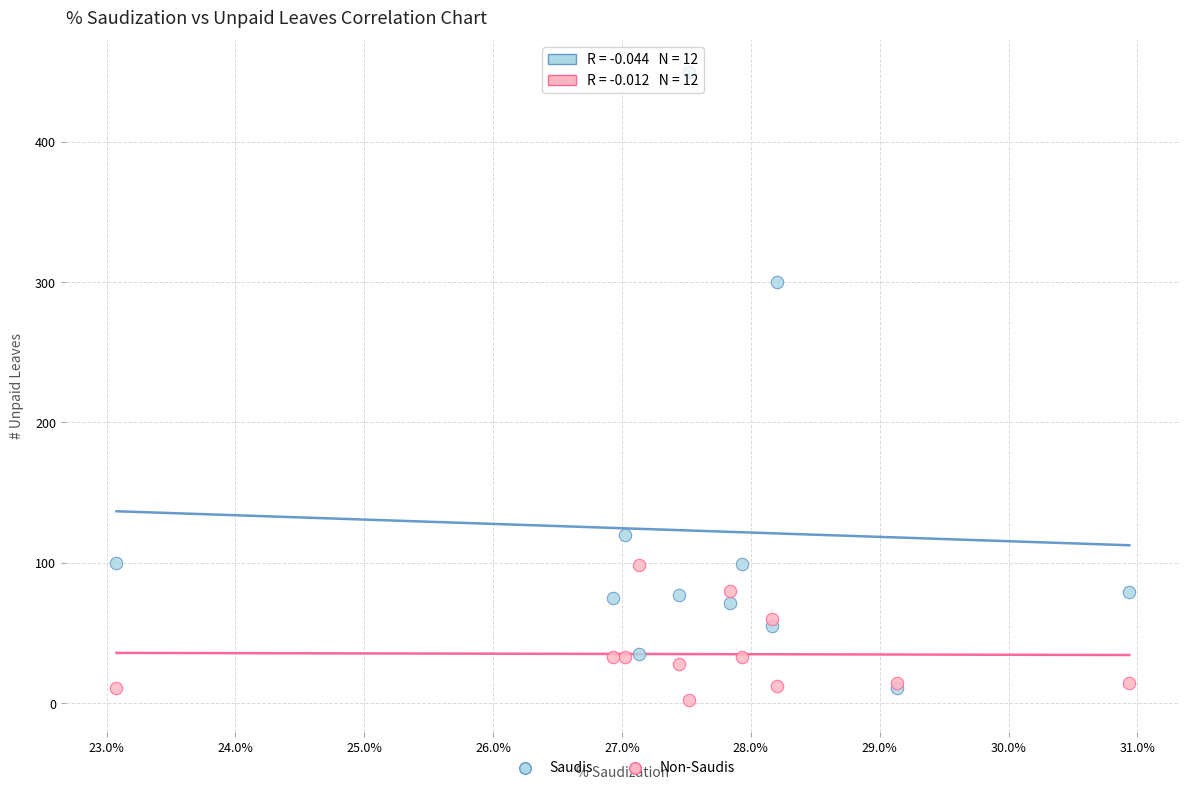

Which series reaches the maximum Y coordinate?

Saudis